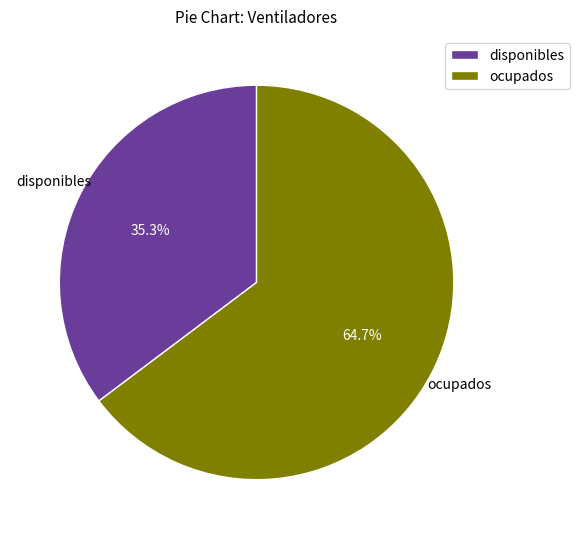

Rank the categories by value from highest to lowest.

ocupados, disponibles